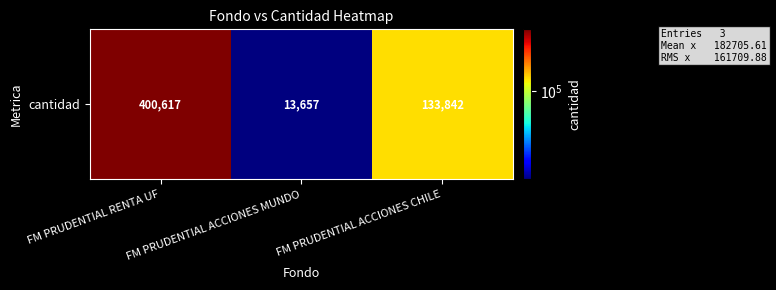

The chart shows a value of 400617.0 at FM PRUDENTIAL RENTA UF. True or false?

True